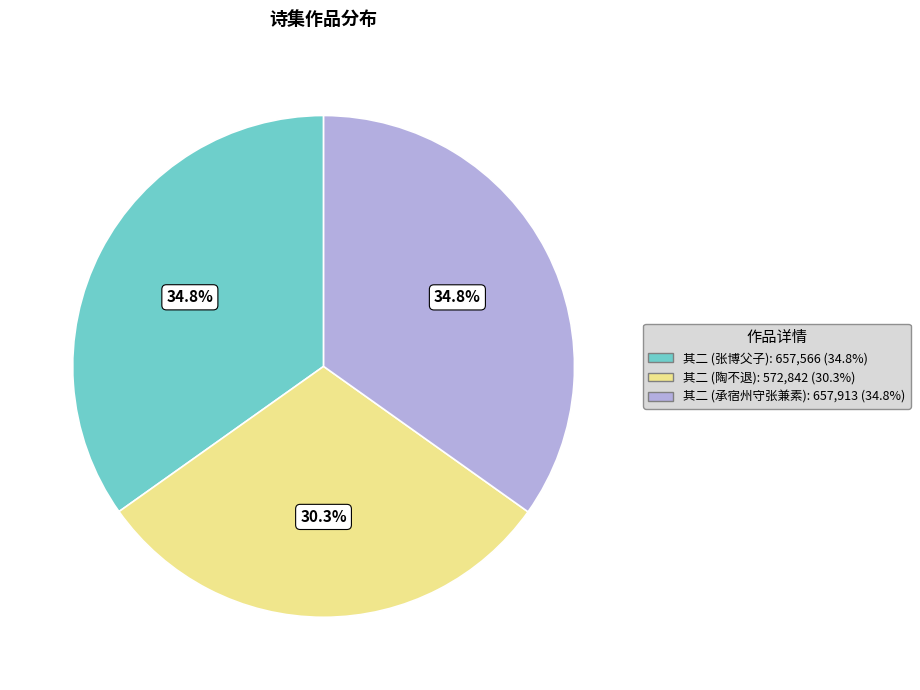

Is there a majority slice in this chart?

No